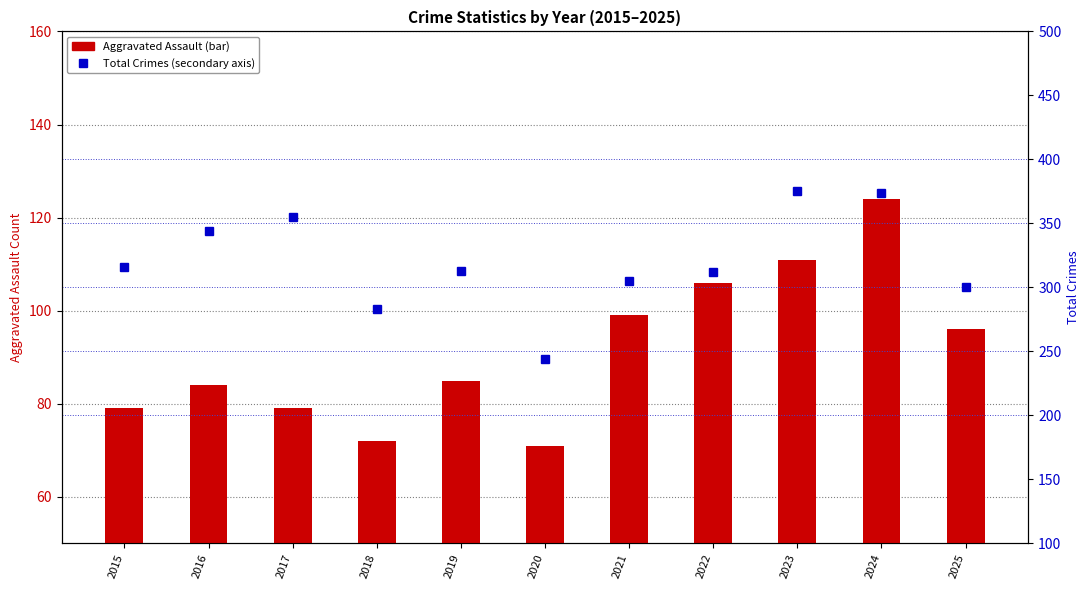

What is the sum of the Total Crimes values at 2021 and 2025?

605